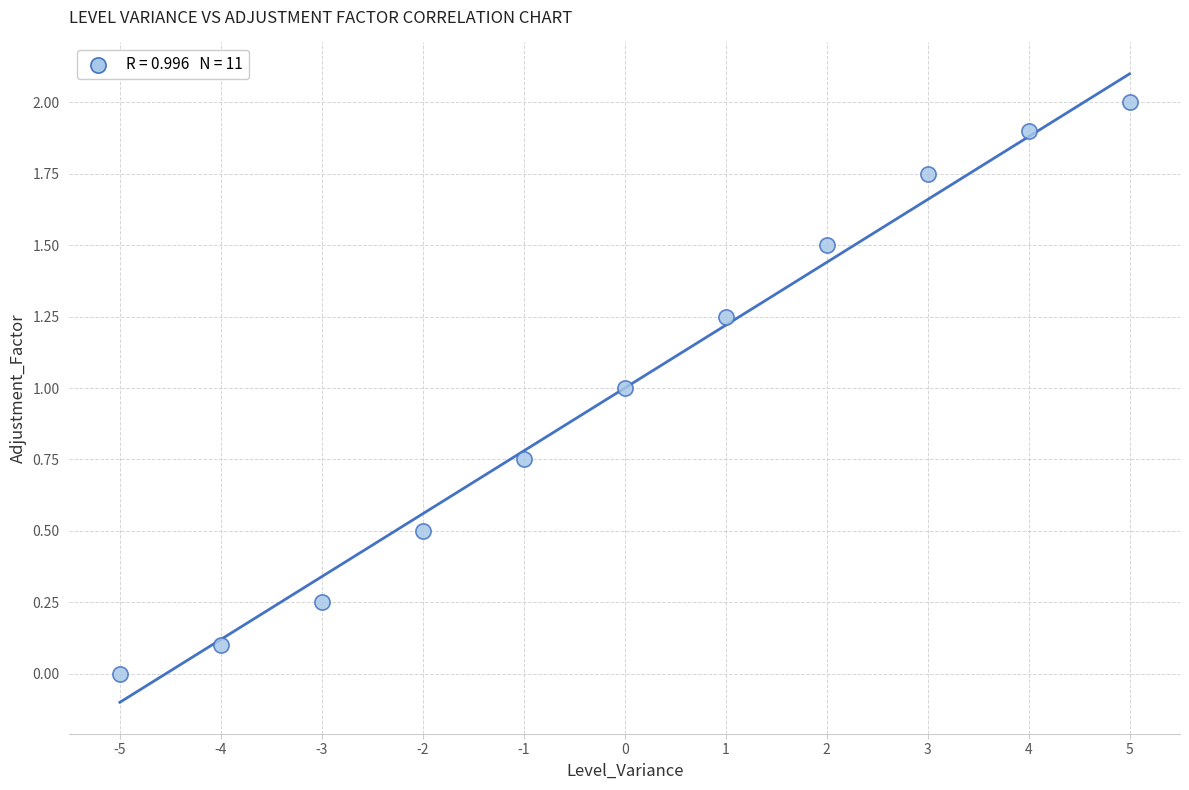

What is the range of Y values (max minus min)?

2.0